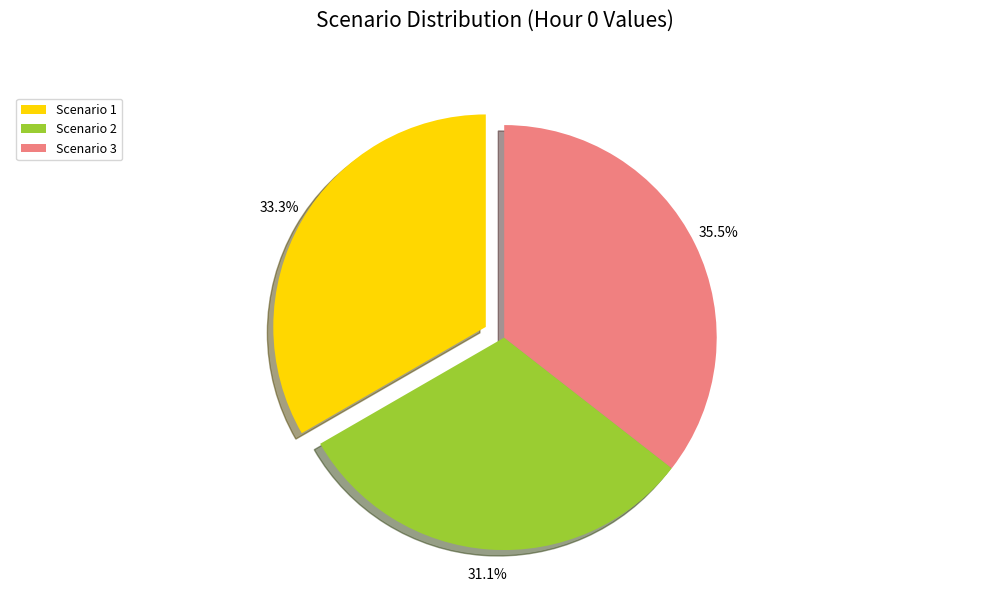

What percentage is NOT represented by Scenario 1?

66.7%